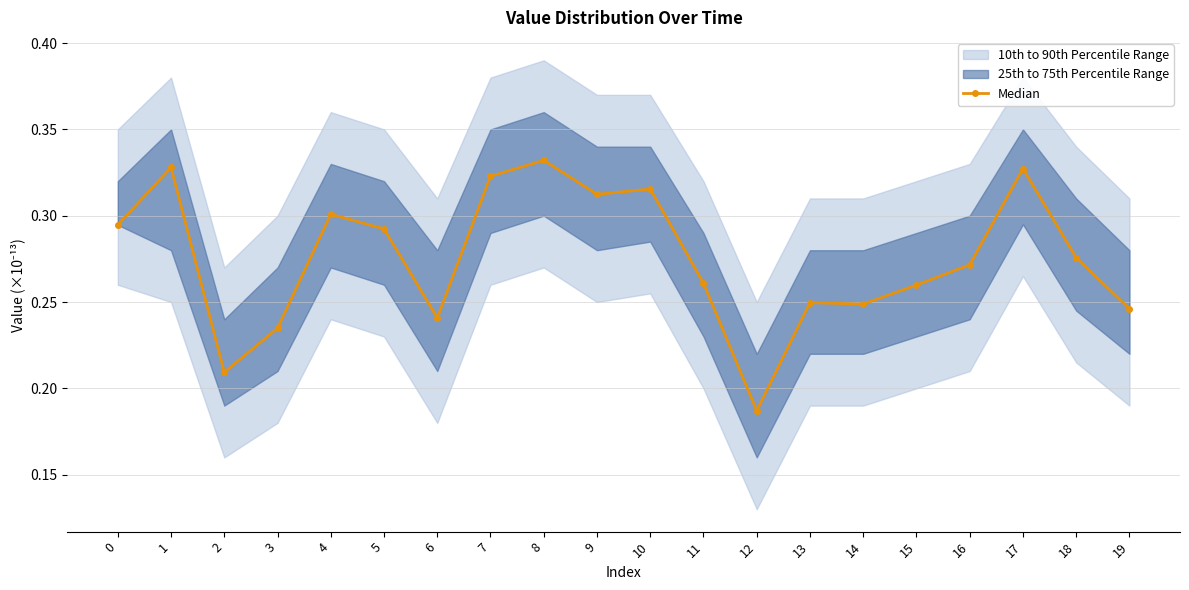

What is the minimum value shown in the chart?

0.2